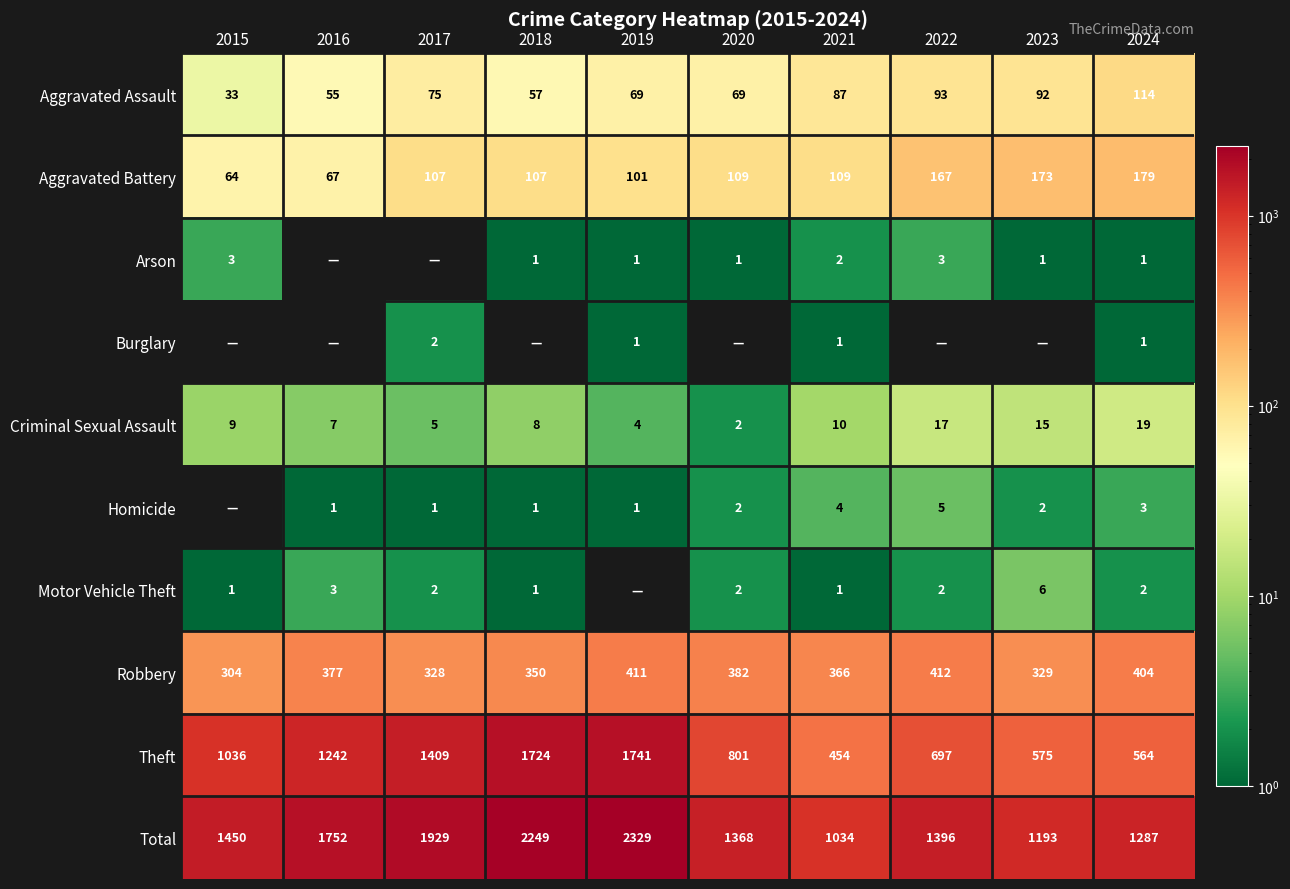

What is the sum of the Robbery values at 2016 and 2018?

727